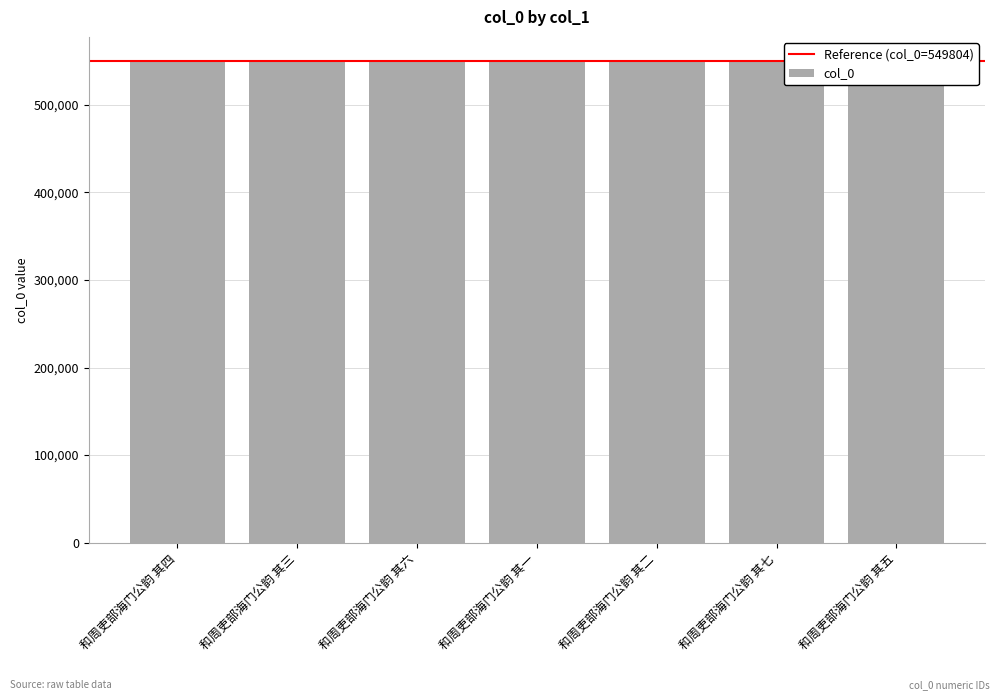

The chart shows a value of 549806 at 和周吏部海门公韵 其五. True or false?

True